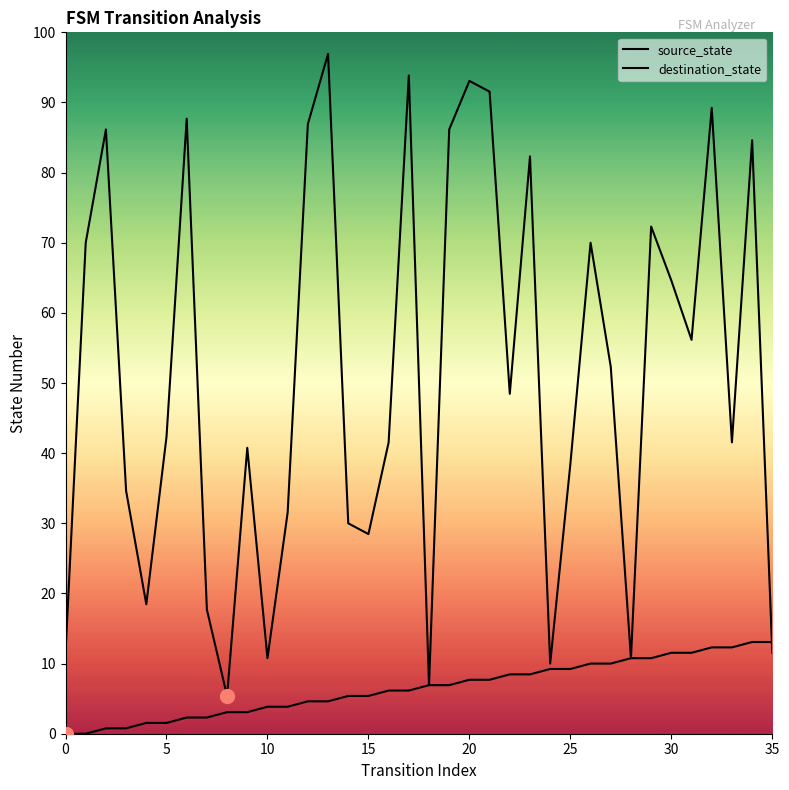

Is this an area chart (filled region under the line)?

No